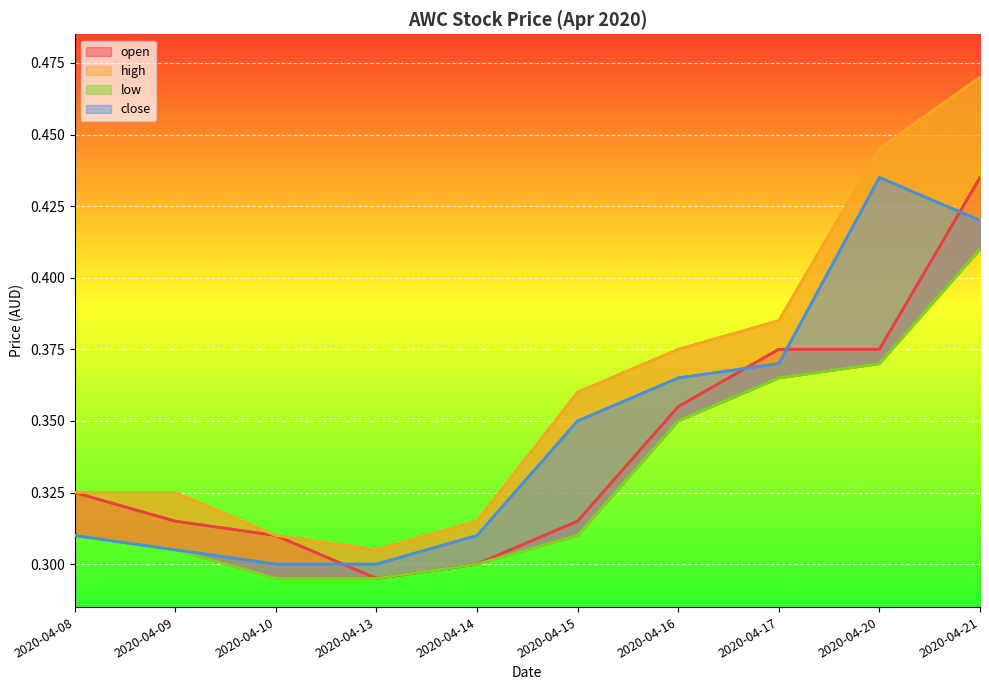

How many series are shown in this chart?

4